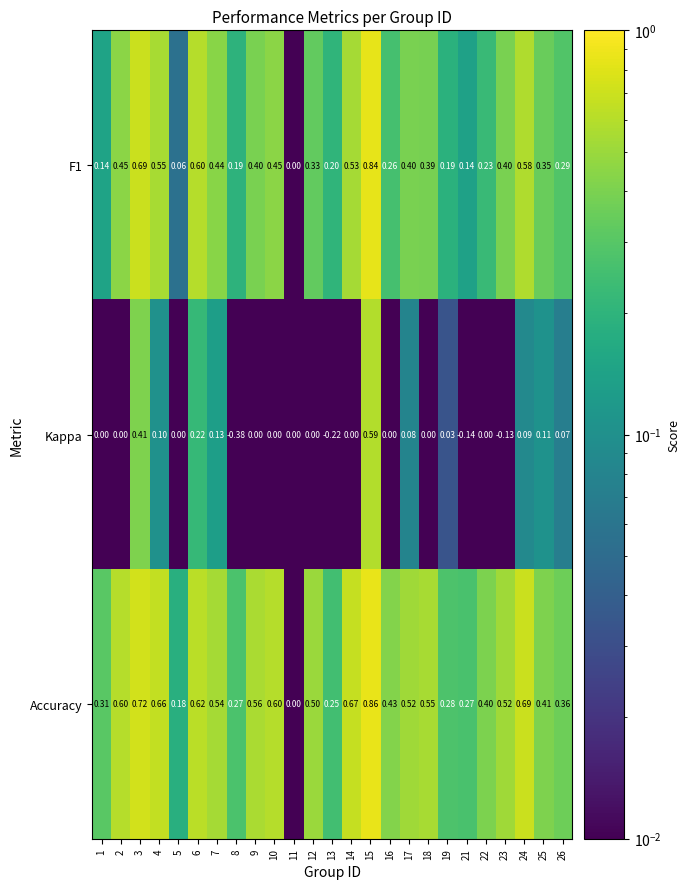

Which series has the largest range (max minus min)?

Kappa